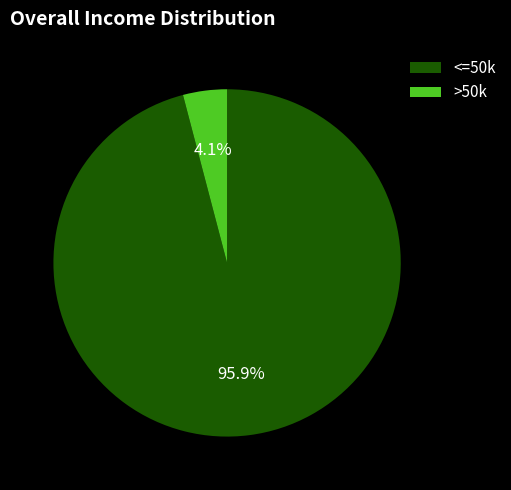

Between <=50k and >50k, which is larger?

<=50k